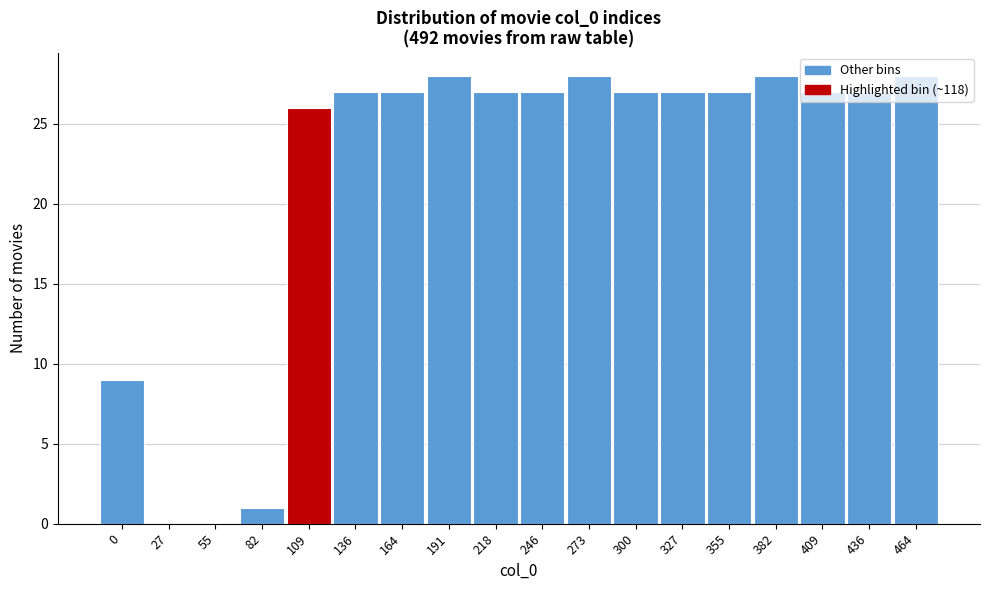

What is the greatest value displayed?

28